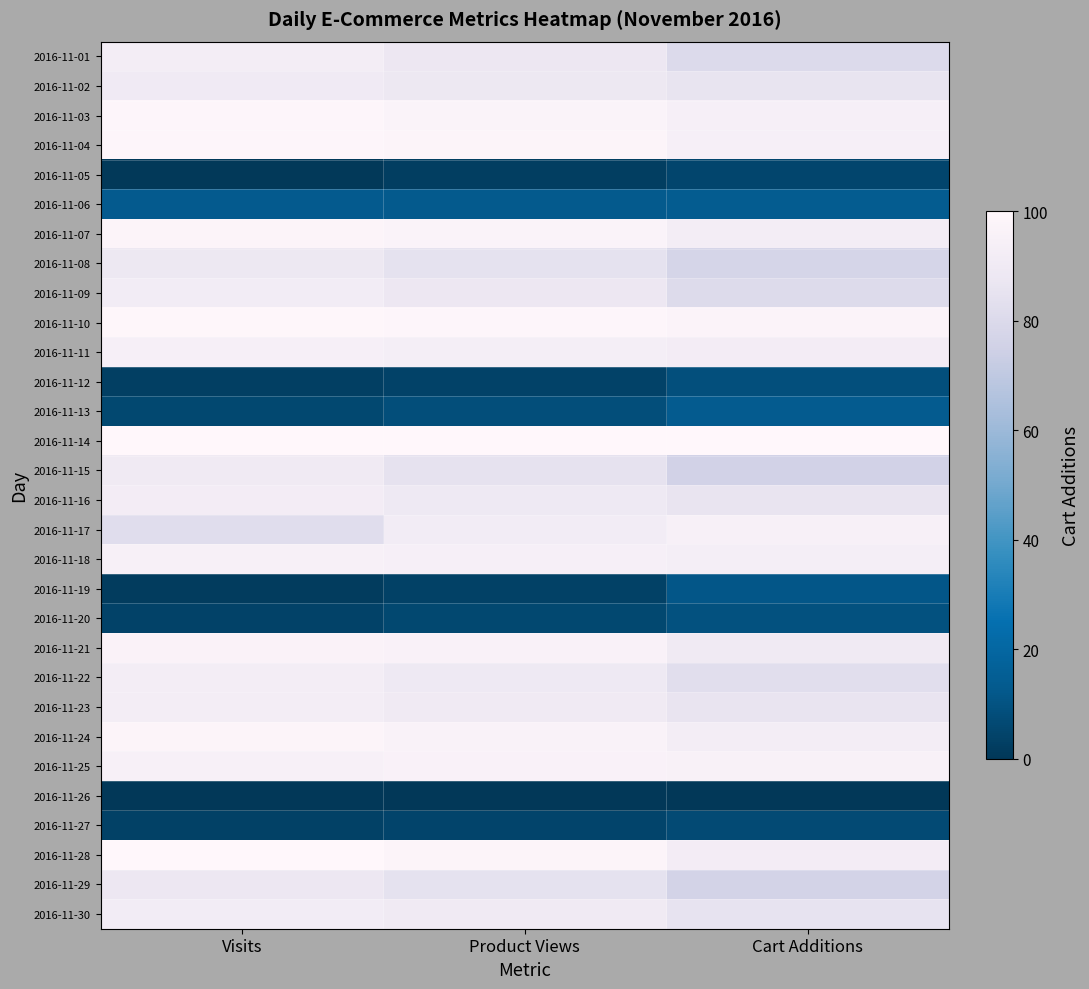

What is the total value across all series at Product Views?

2074.4